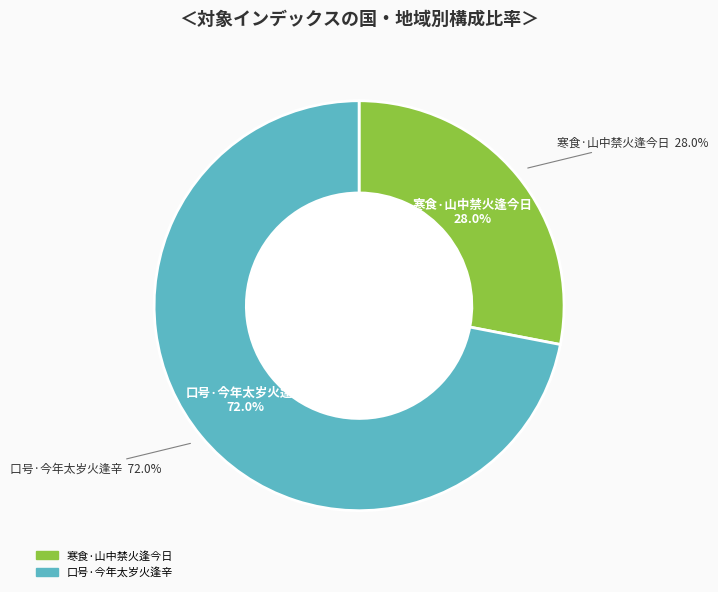

What percentage is the 寒食·山中禁火逢今日 slice, to the nearest percent?

28%